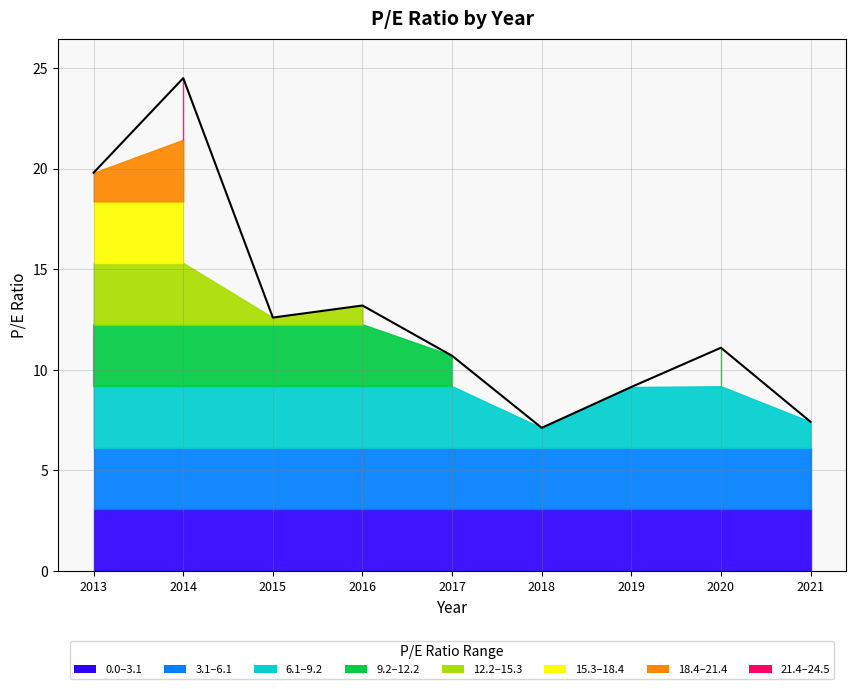

At which label is the value closest to 15?

2016